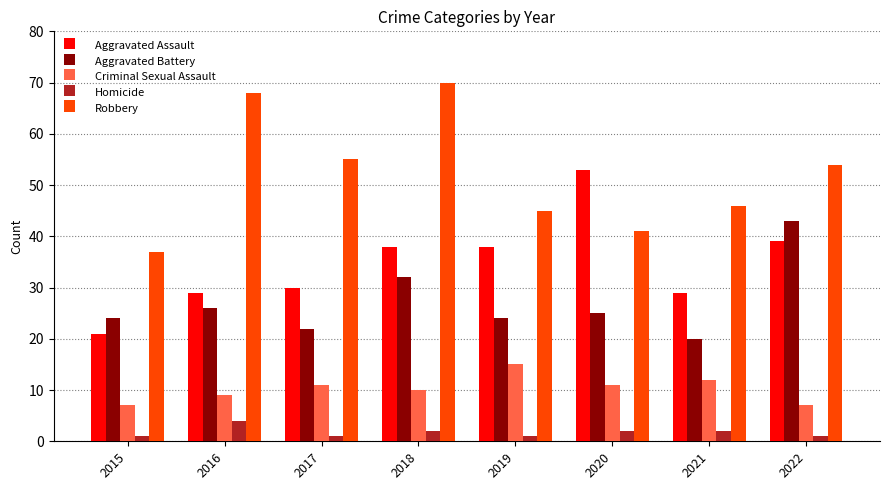

How many series are shown in this chart?

5